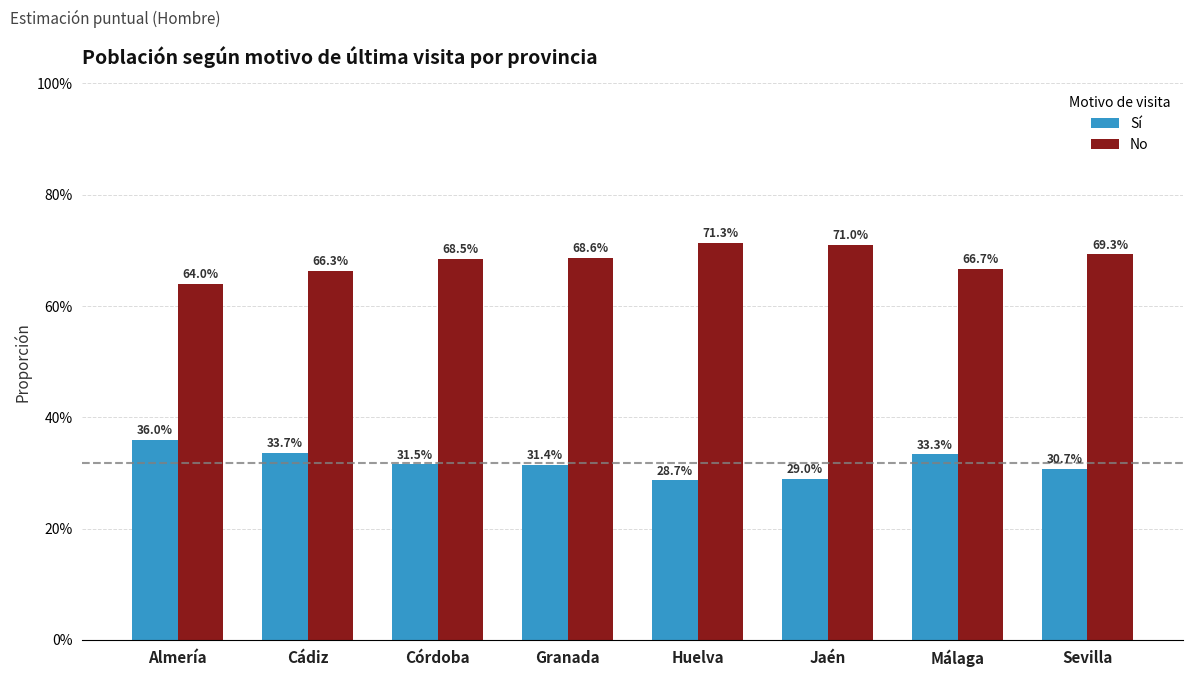

What are all the series names shown in the legend?

Sí, No